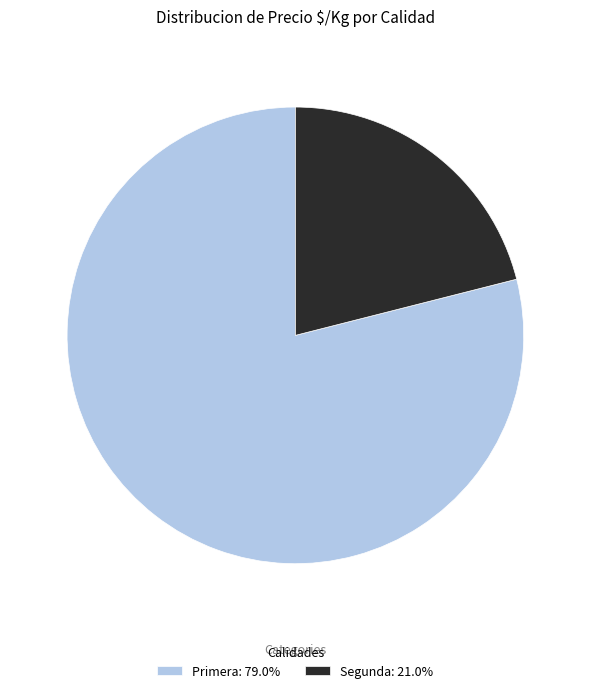

Is Primera: 79.0% the majority of the pie?

Yes